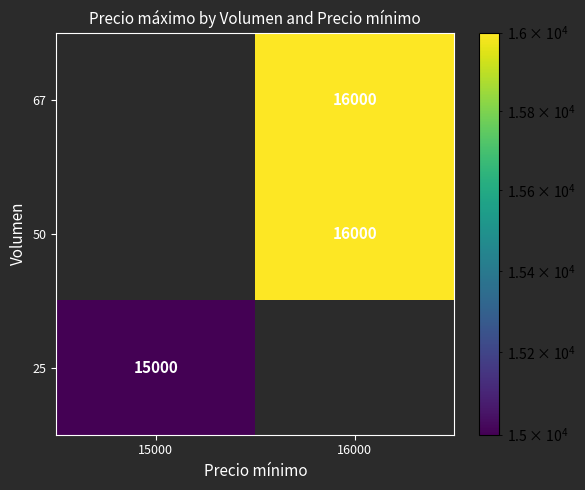

How many values in 67 are above zero?

1